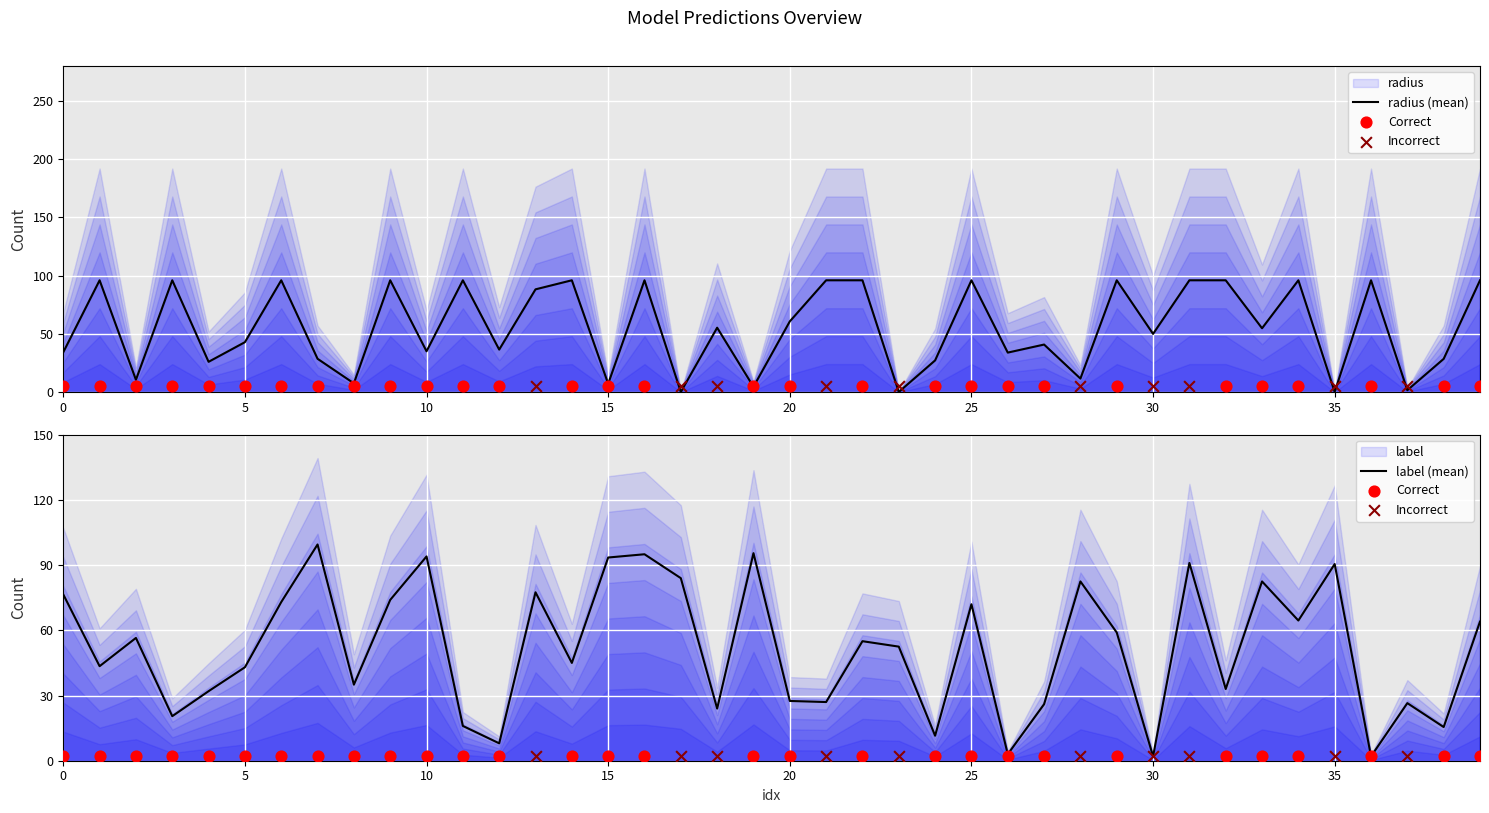

At which category is the sum across all series the highest?

16